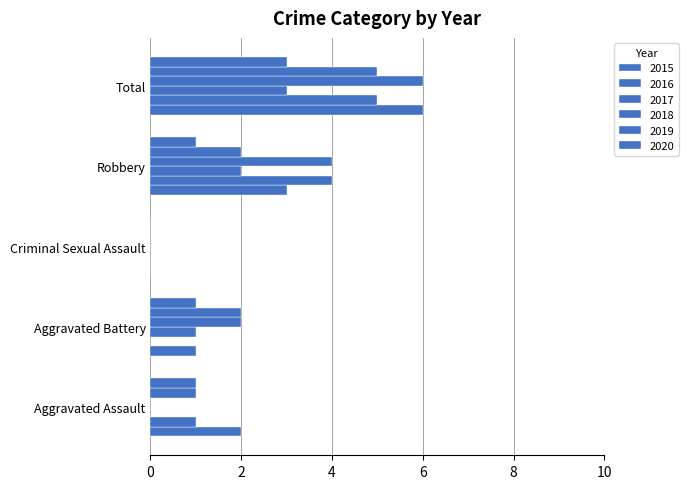

How many categories are shown in the chart?

5